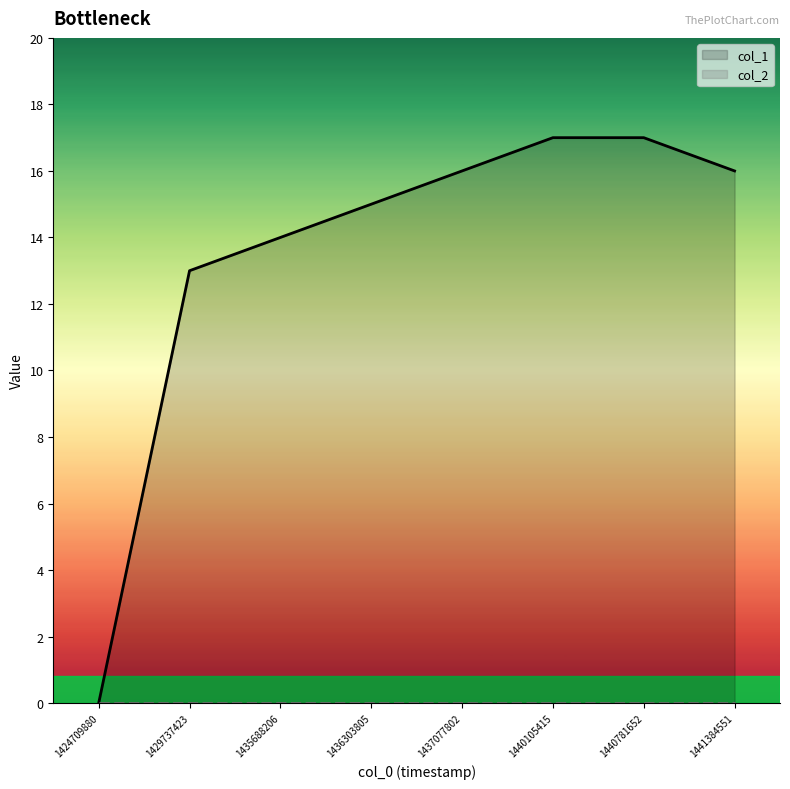

What is the sum of all col_1 values?

108